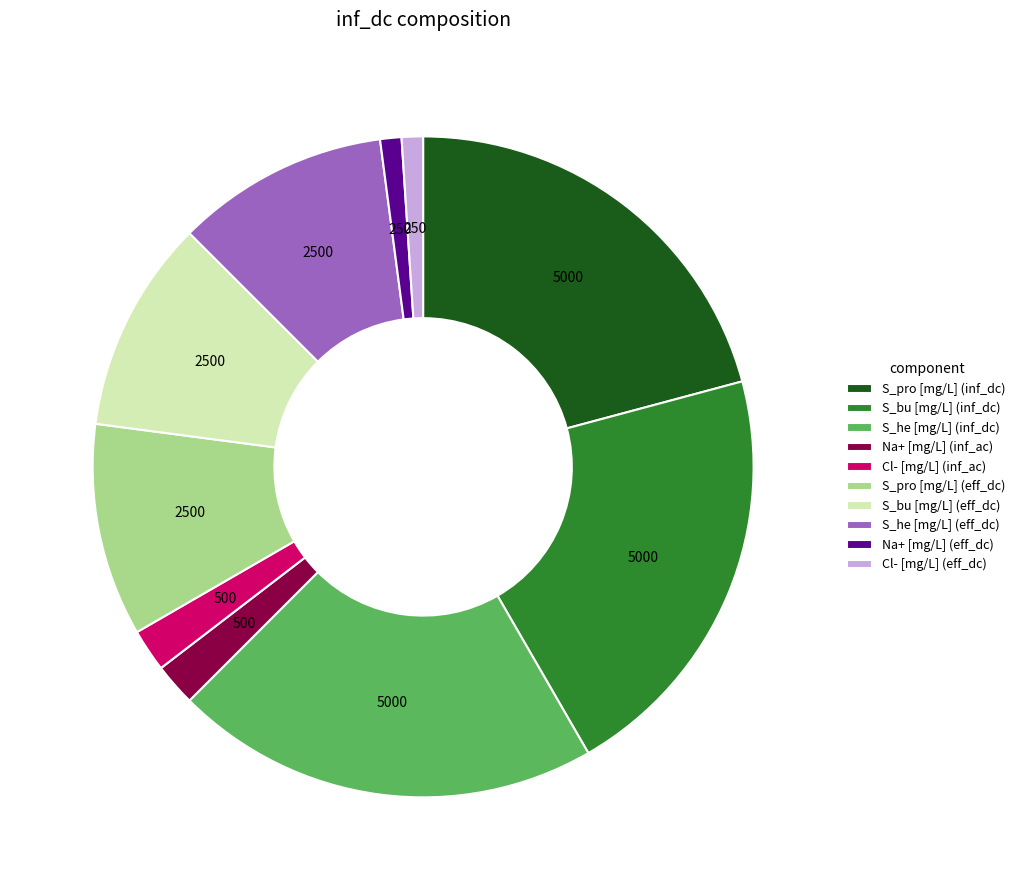

What is the ratio of the value at S_bu [mg/L] (inf_dc) to the value at S_he [mg/L] (inf_dc)?

1.0